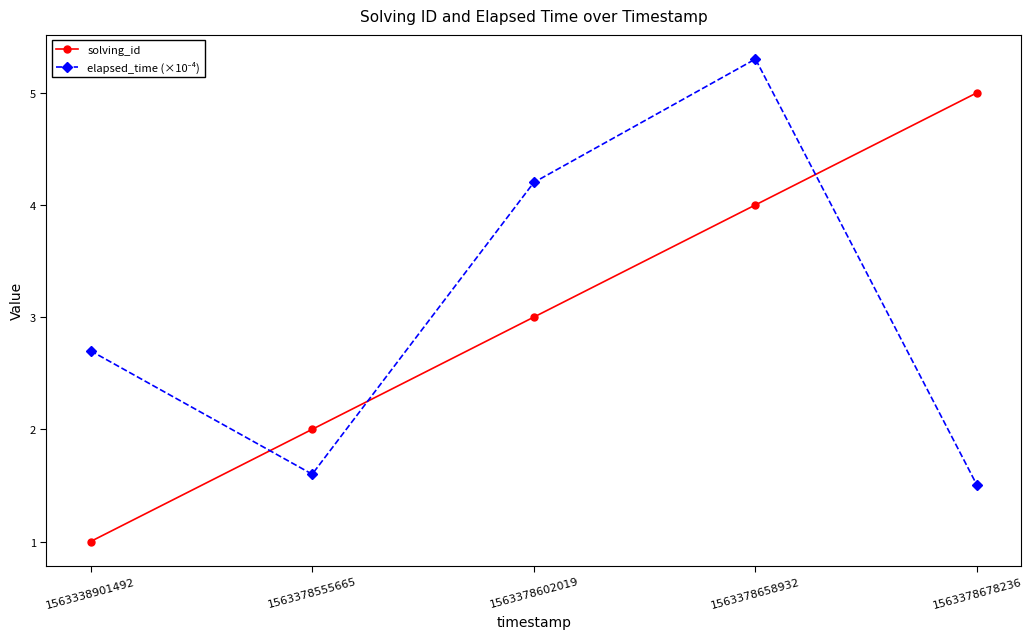

Which category has the lowest value across all series?

1563338901492